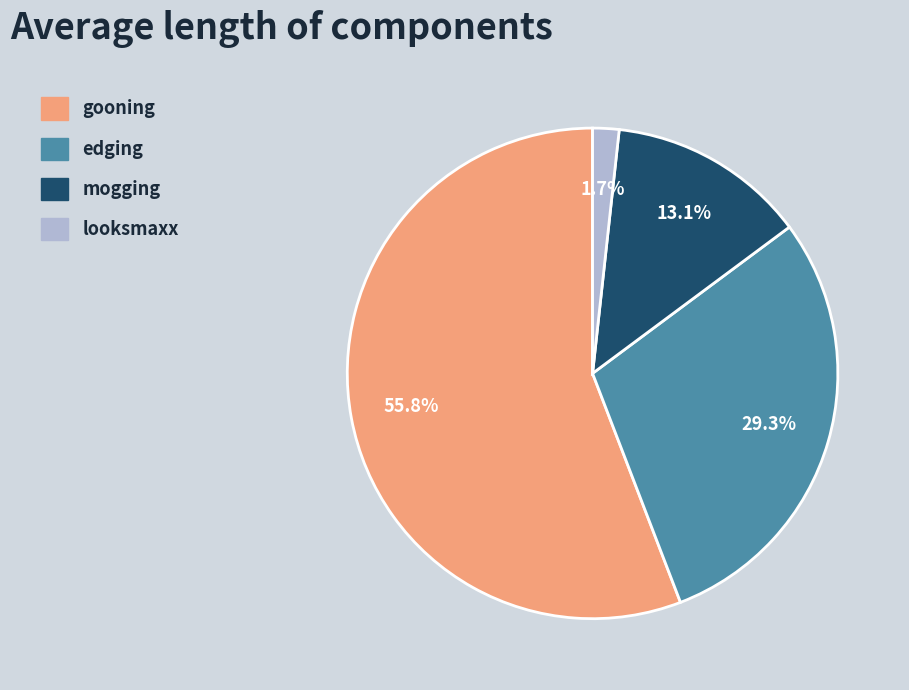

To the nearest percent, what portion does gooning represent?

56%